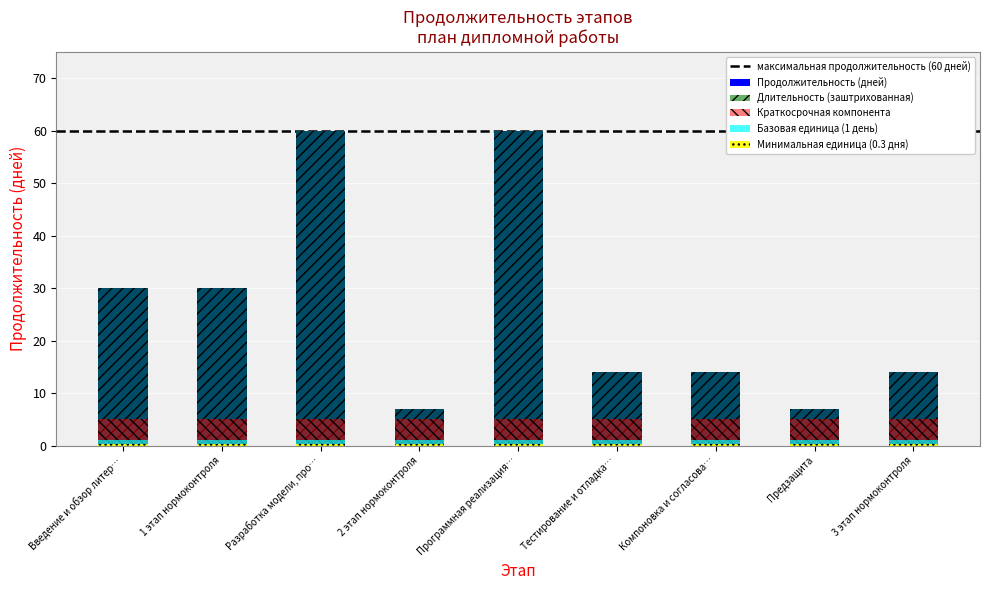

What is the label of the 7th bar from the left?

Компоновка и согласова…